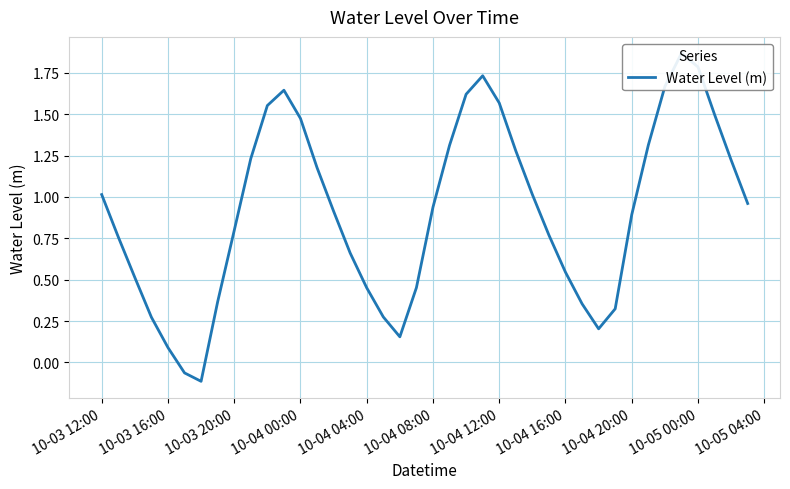

How many interior local peaks (higher than both neighbors) does the data have?

3